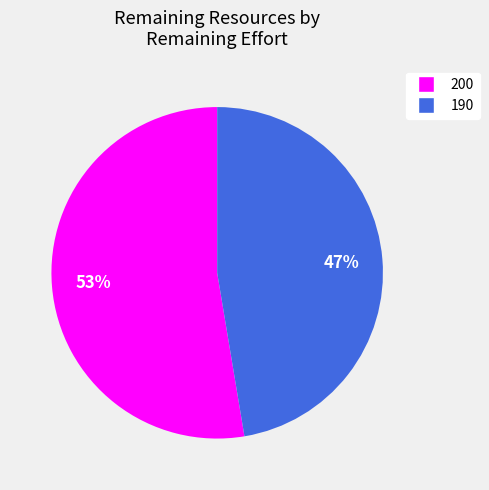

To the nearest percent, what is the combined percentage of 200 and 190?

100%